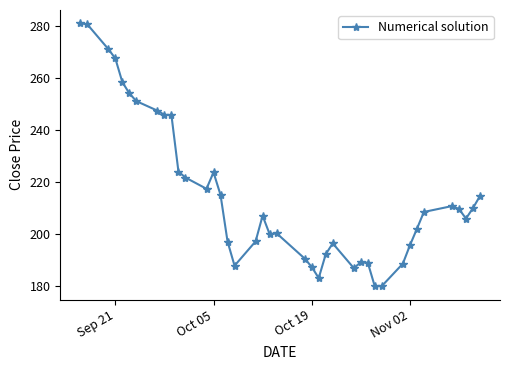

What is the average value?

215.3